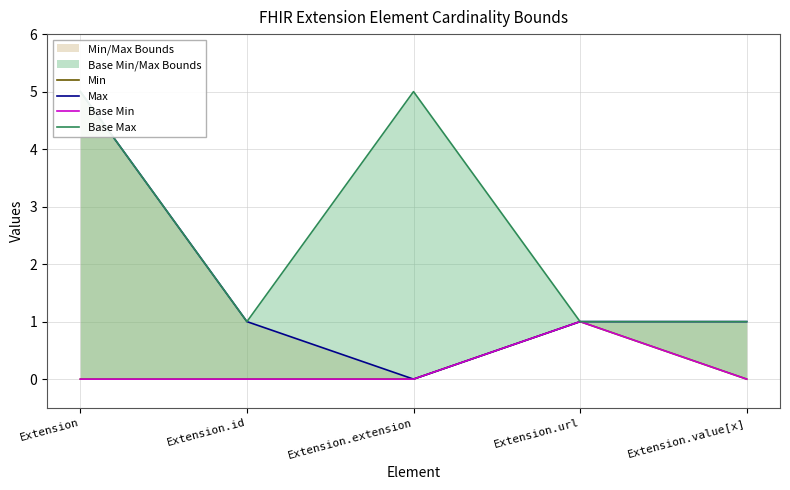

At which label does Max reach its peak?

Extension